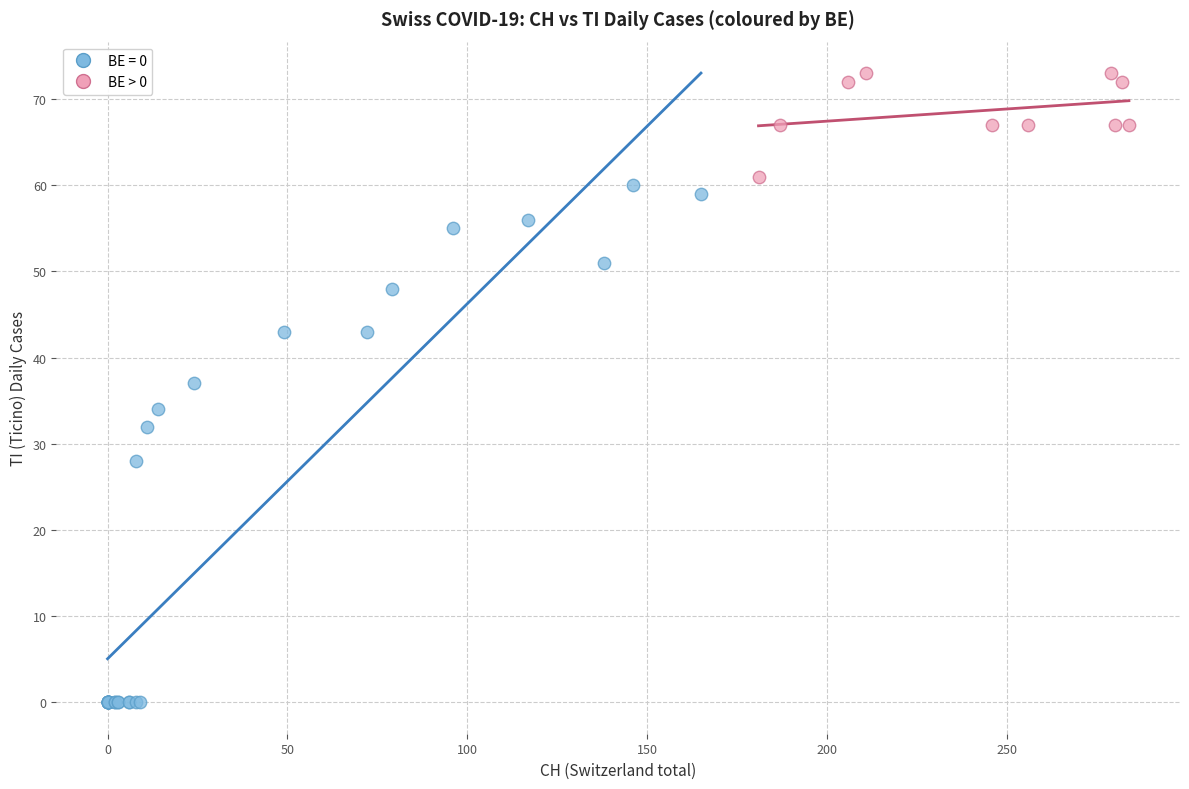

Which series reaches the maximum Y coordinate?

BE > 0